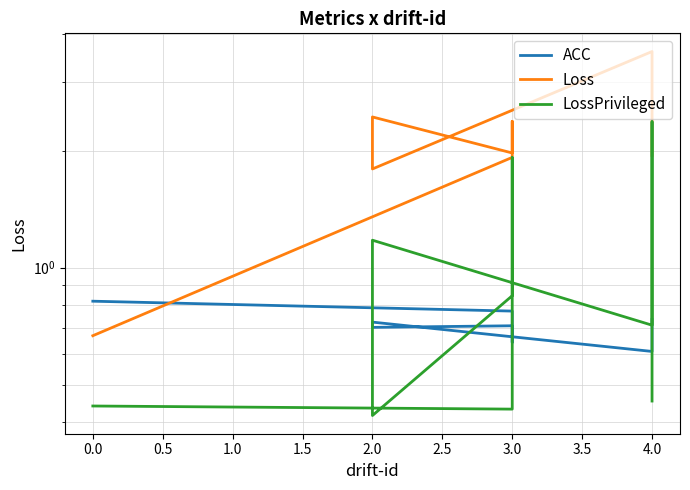

What is the value of the LossPrivileged point at the 4th from the left?

0.8